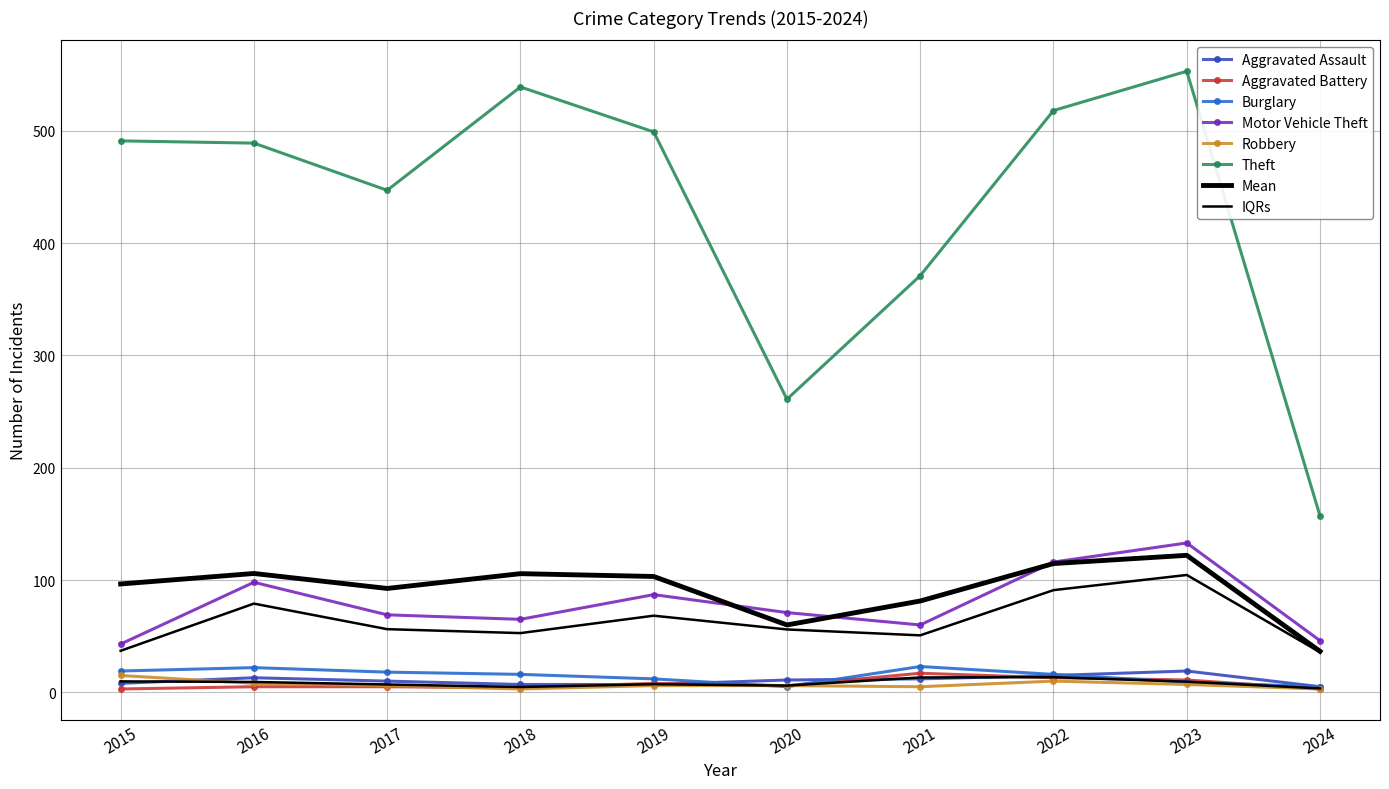

Which category has the highest value in the Motor Vehicle Theft series?

2023